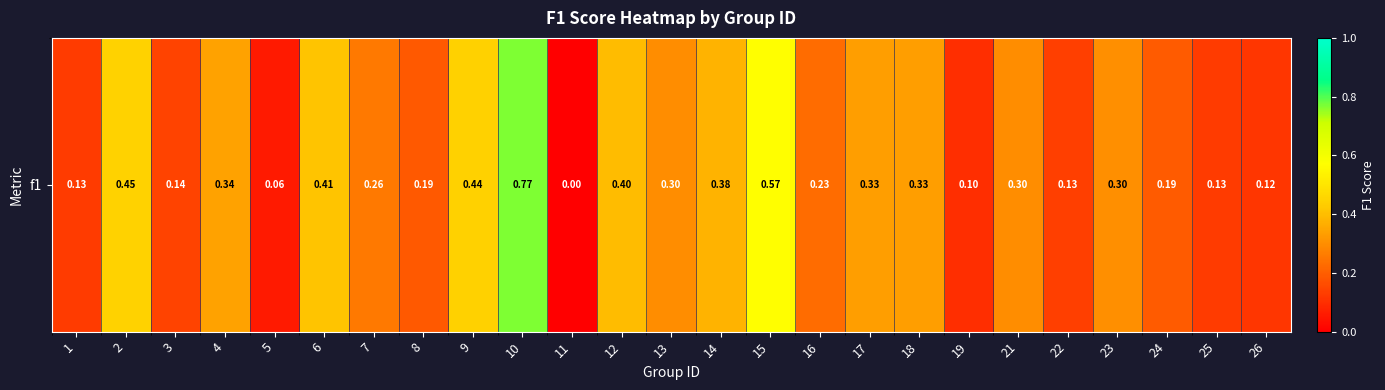

Reading left to right, what are all the values shown in this chart?

1=0.1	2=0.4	3=0.1	4=0.3	5=0.1	6=0.4	7=0.3	8=0.2	9=0.4	10=0.8	11=0.0	12=0.4	13=0.3	14=0.4	15=0.6	16=0.2	17=0.3	18=0.3	19=0.1	21=0.3	22=0.1	23=0.3	24=0.2	25=0.1	26=0.1